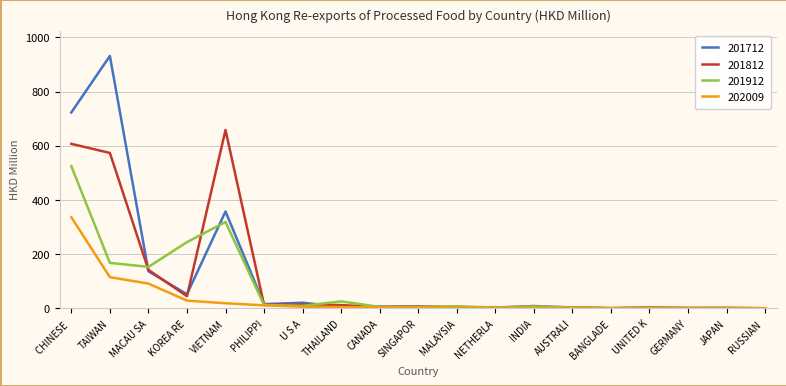

At which category is the sum across all series the highest?

CHINESE 